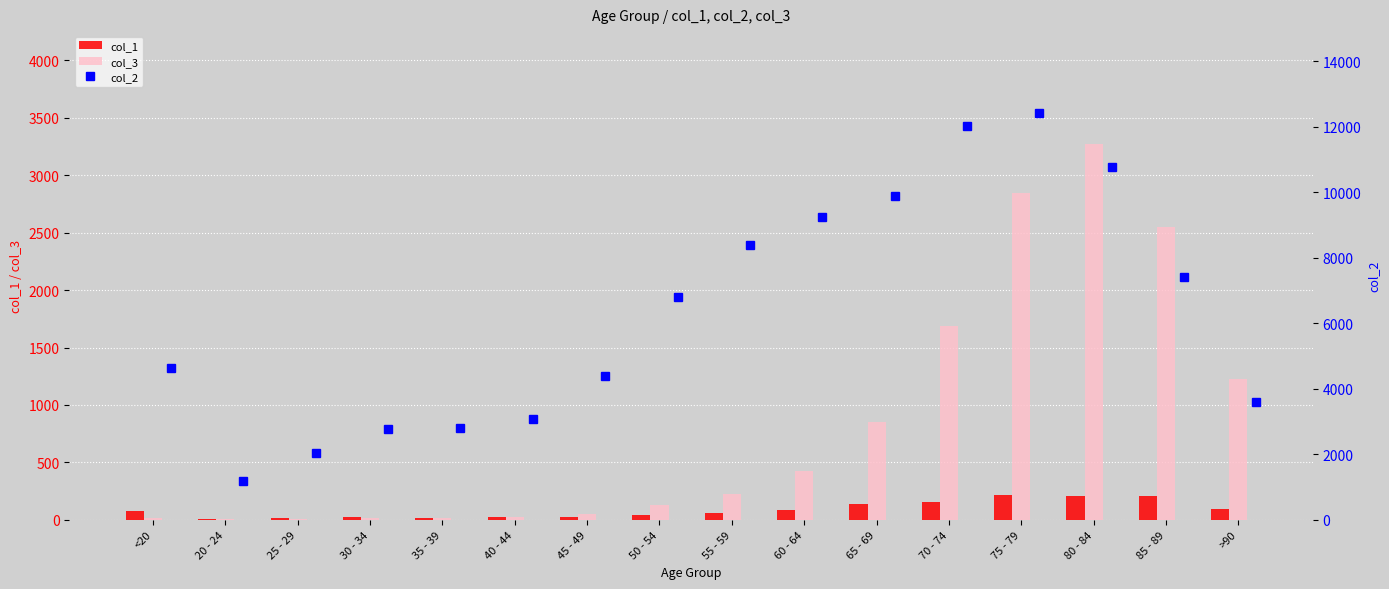

At which label does col_1 first exceed 77?

60 - 64